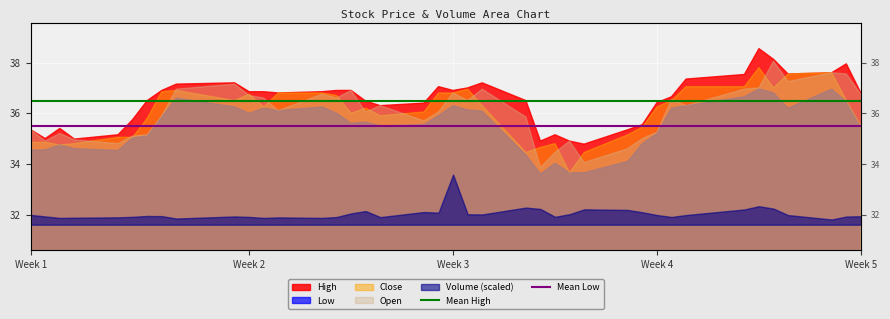

Between Week 2 and Week 1, which is larger?

Week 2